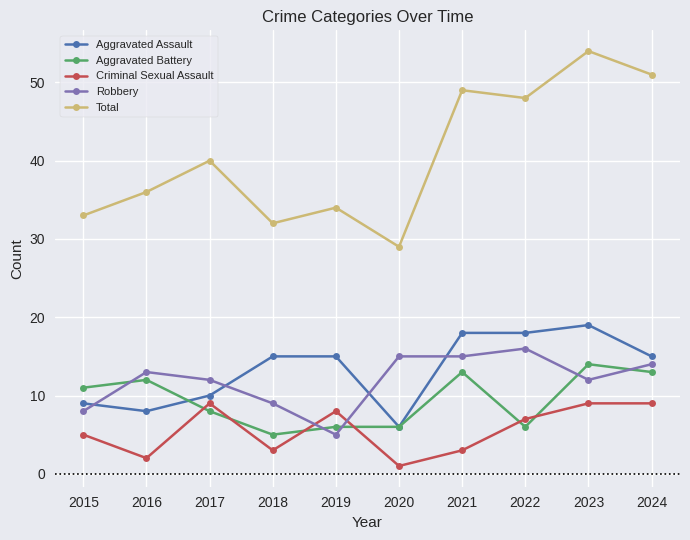

What is the approximate value of Robbery at 2016, to the nearest 10?

10